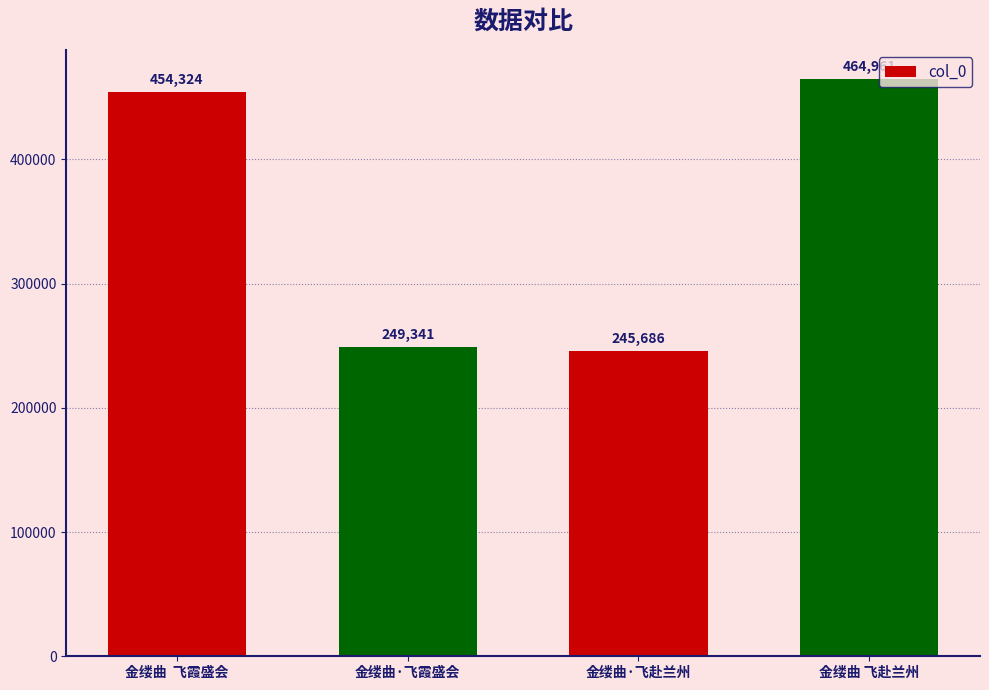

What is the approximate value at 金缕曲  飞霞盛会, to the nearest 50?

454300